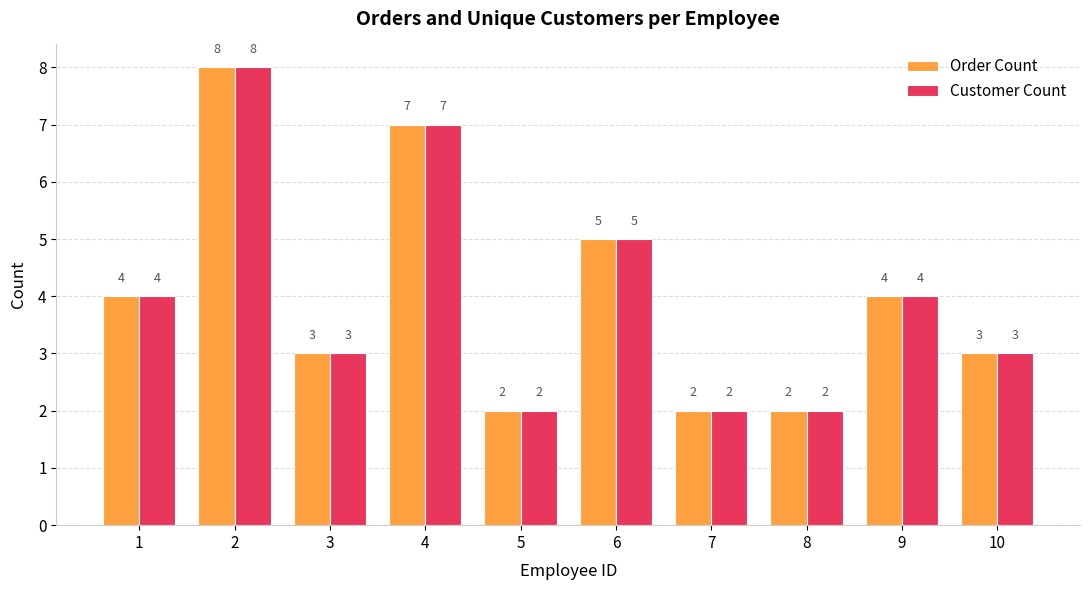

What is the total value across all series at 3?

6